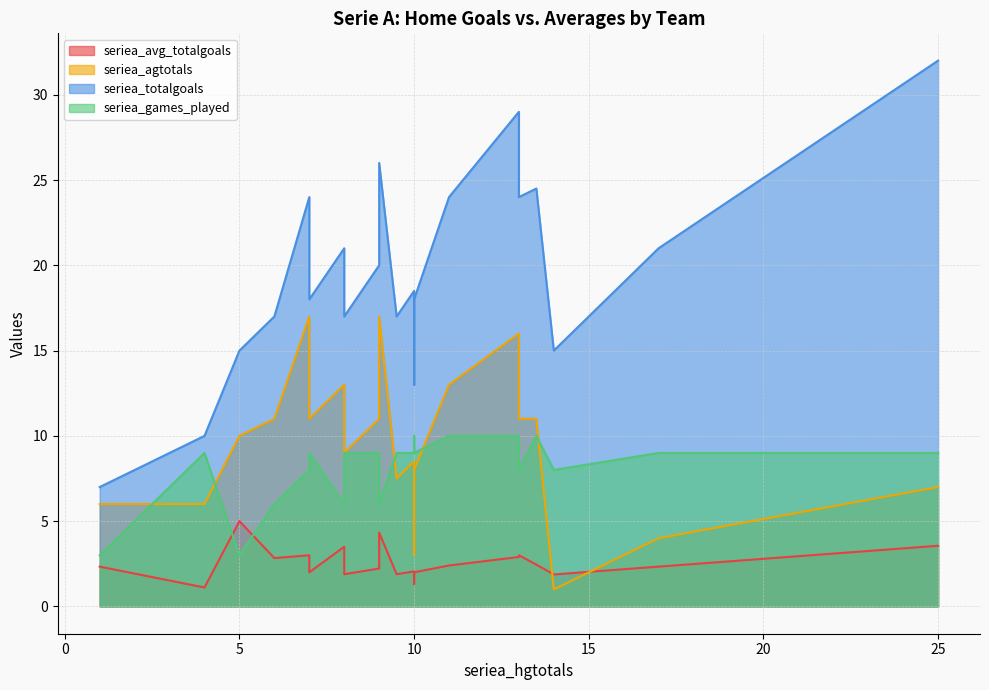

Which series has the widest spread of values?

seriea_totalgoals